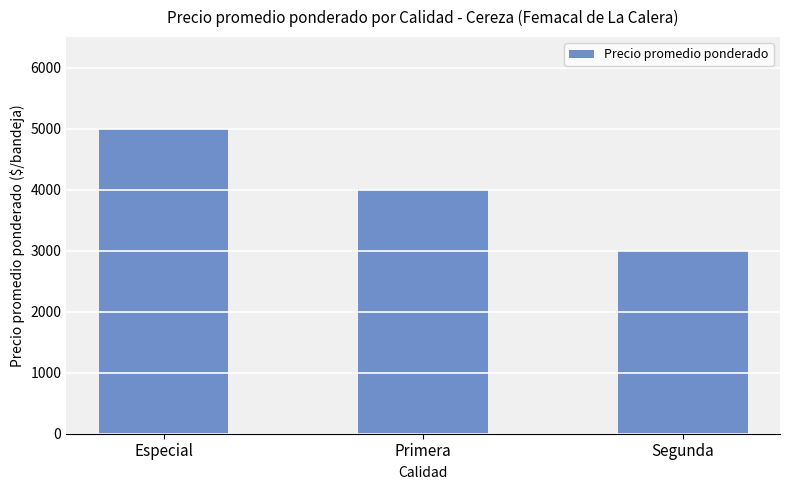

Reading left to right, what are all the values shown in this chart?

Especial=5000	Primera=4000	Segunda=3000